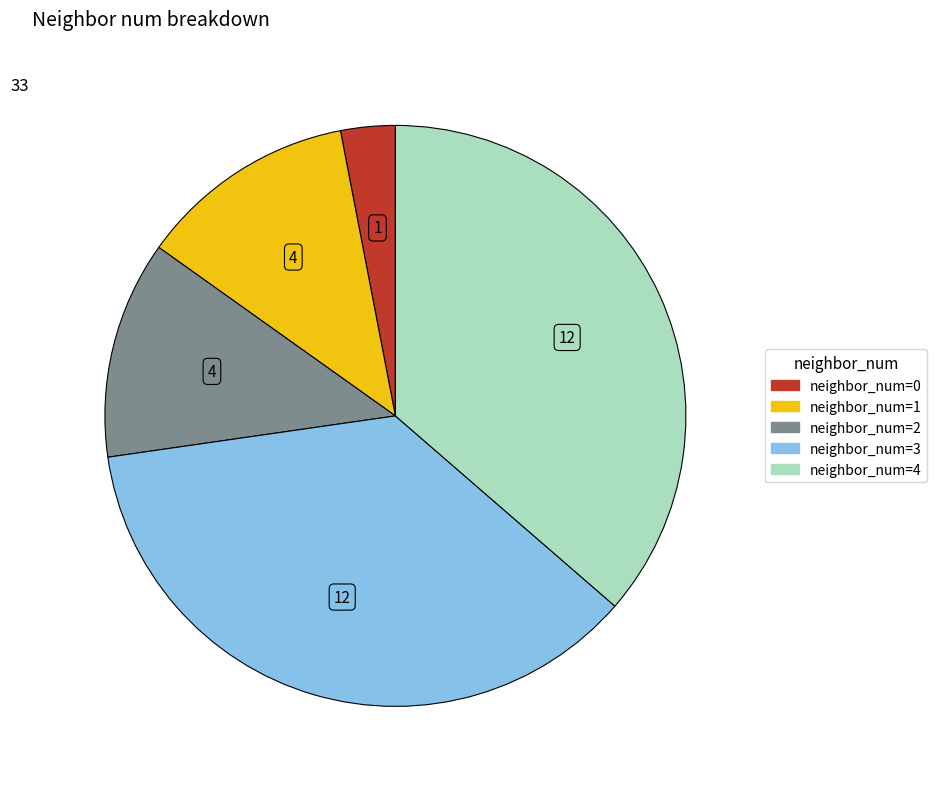

Is there any slice that represents more than half of the pie?

No